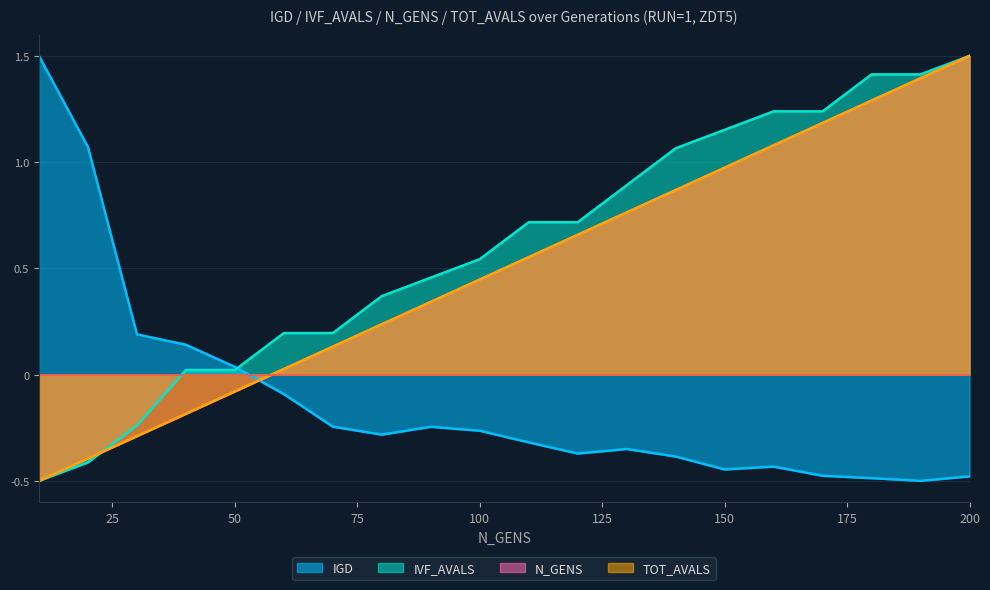

What is the sum of the IGD values at 130 and 140?

-0.7